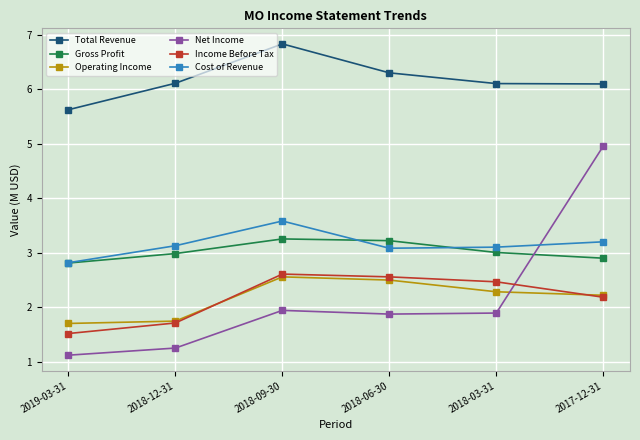

What is the smallest value displayed?

1.1